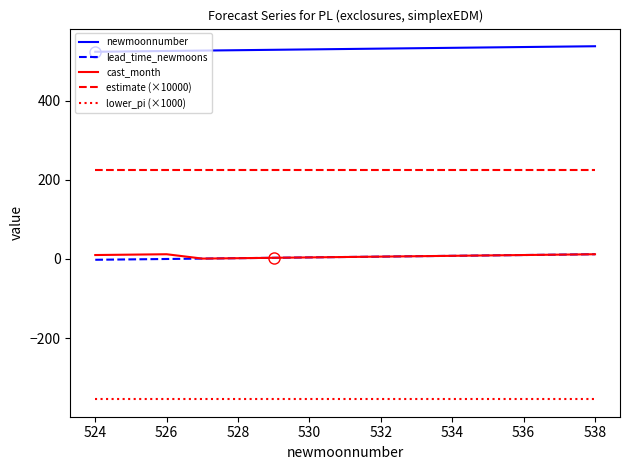

Which series has the largest total across all categories?

newmoonnumber